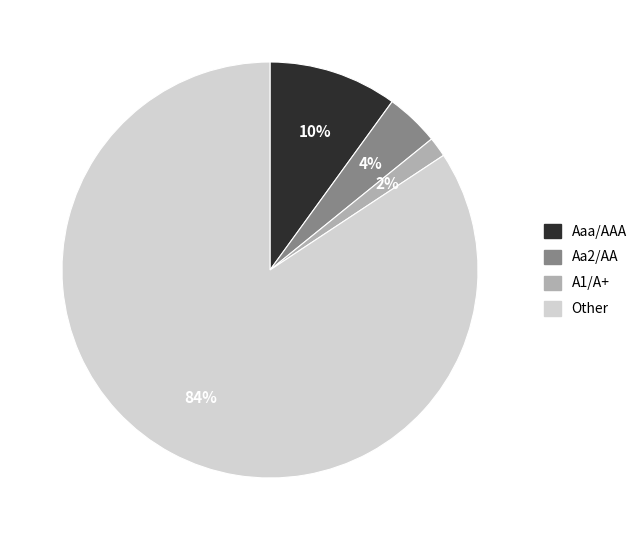

Is the sum of Other and Aaa/AAA greater than half?

Yes